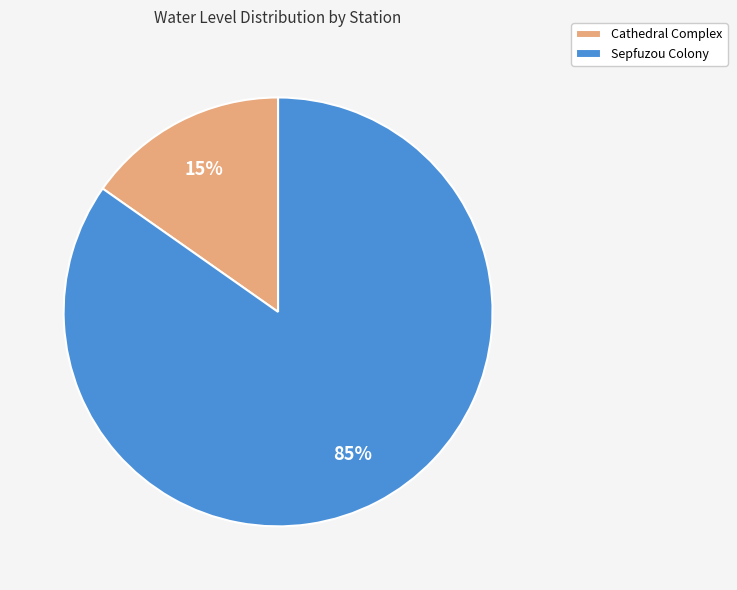

Rank the categories by value from lowest to highest.

Cathedral Complex, Sepfuzou Colony